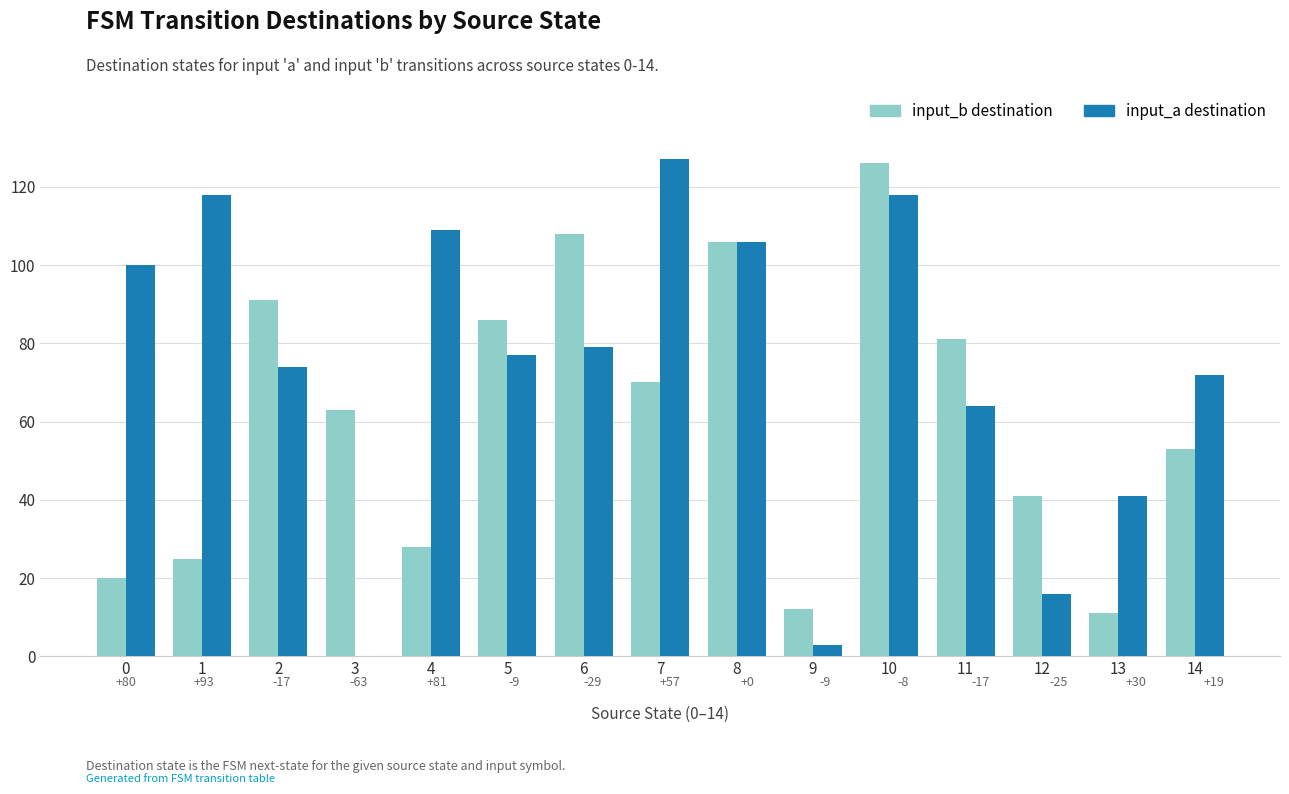

The value of input_a destination at 13 is 64. True or false?

False